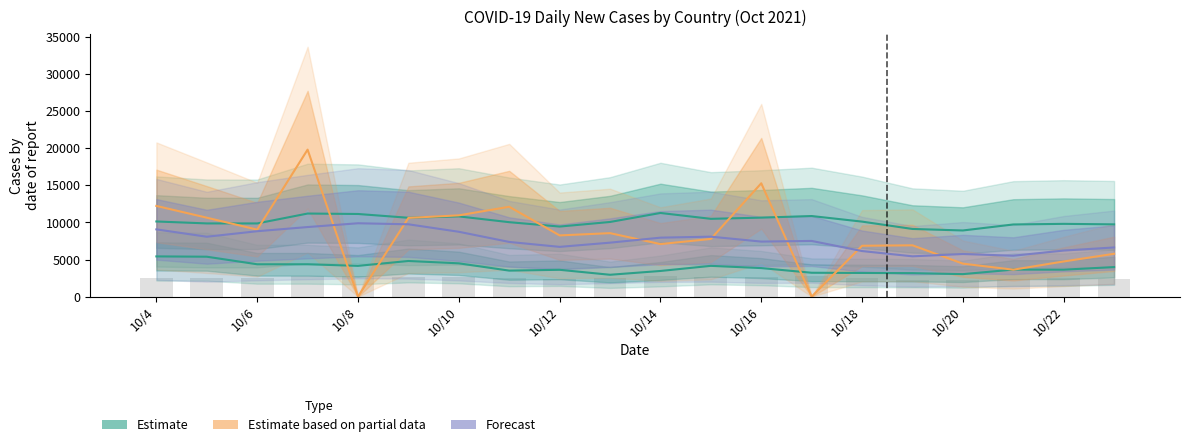

Rank the series by their maximum value, from lowest to highest.

Forecast, Estimate, Estimate based on partial data